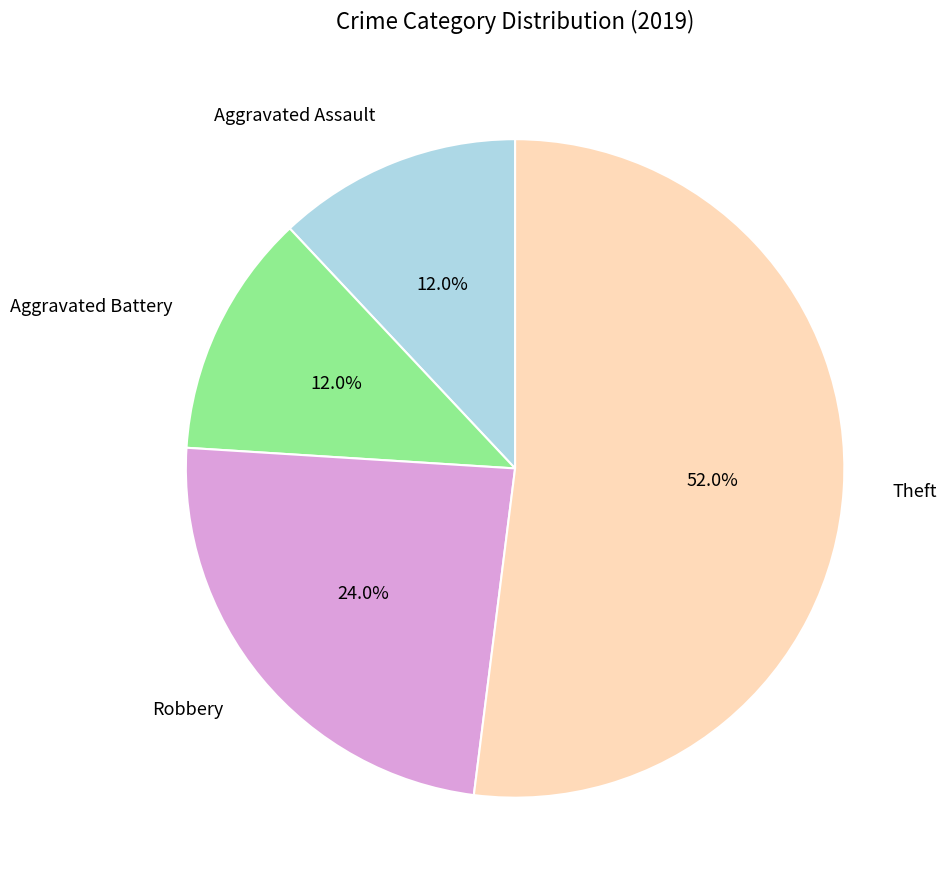

Count the number of slices in the pie.

4